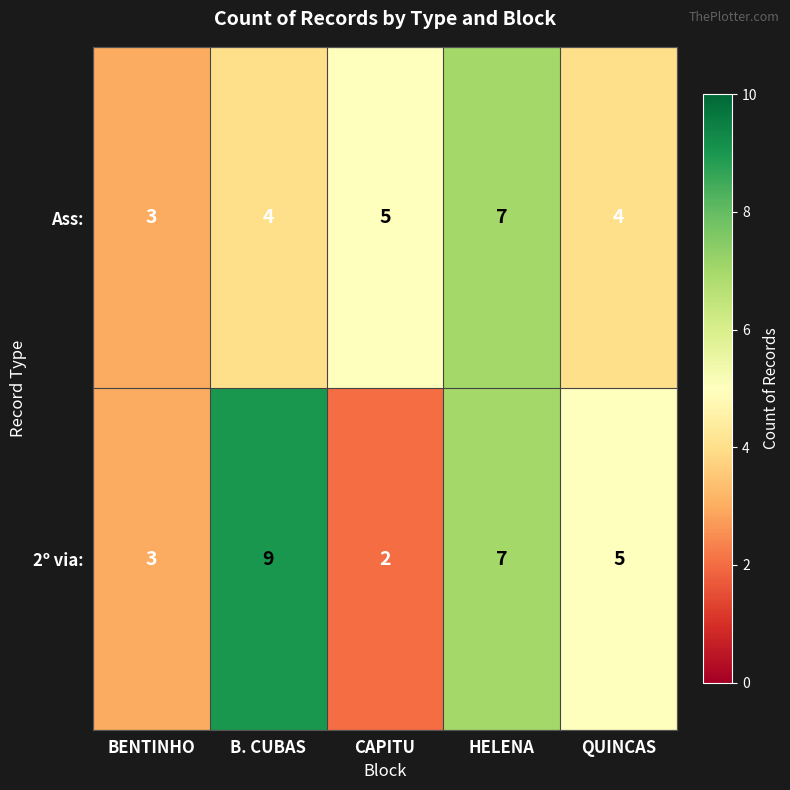

What is the average value of the Ass: series?

5